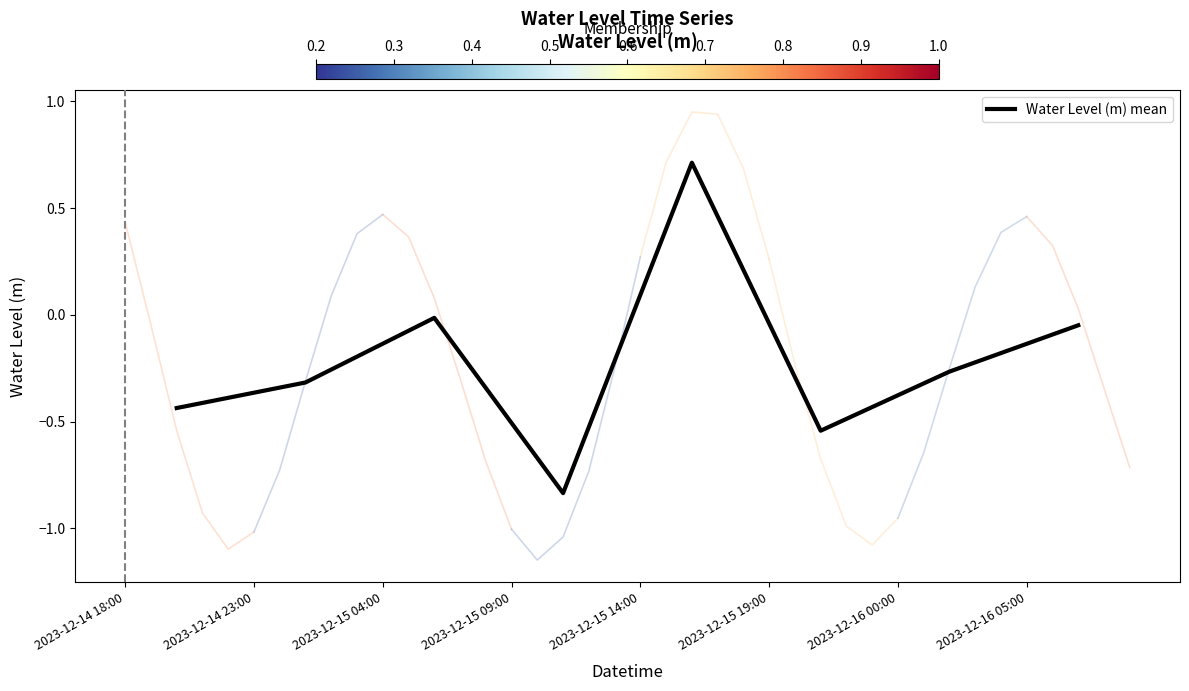

What is the highest value of the Water Level (m) mean series?

0.7